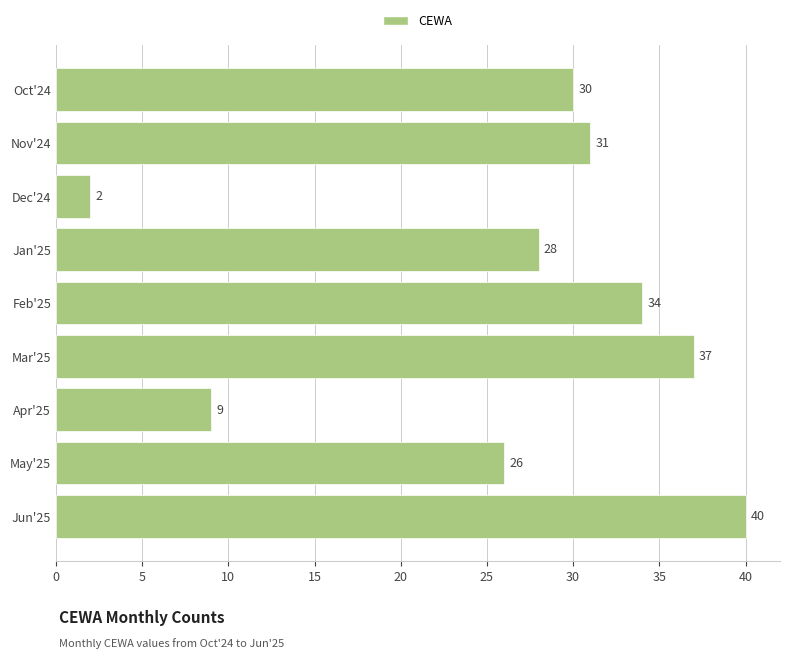

At which label is the value closest to 21?

May'25